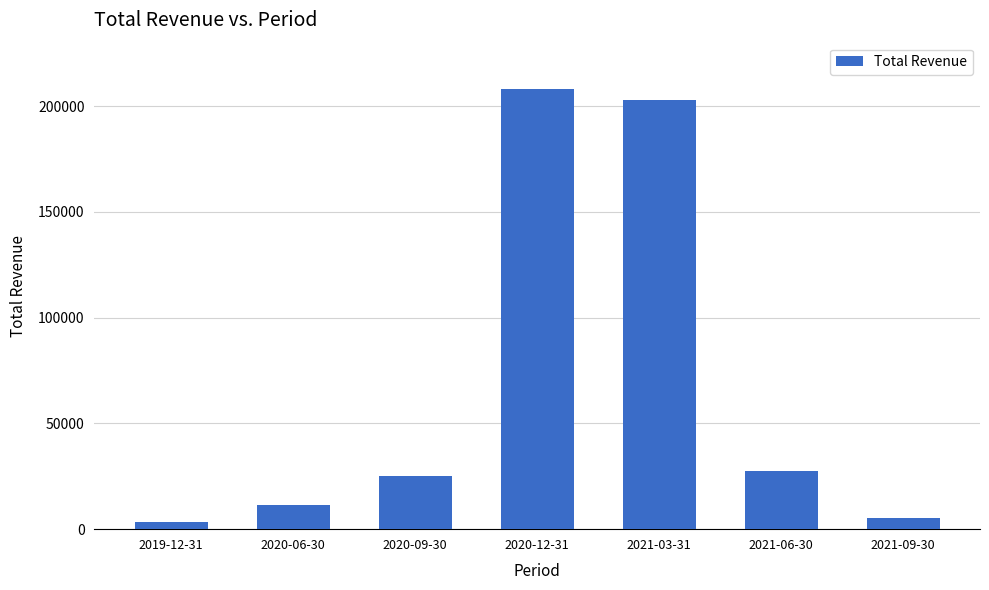

What is the difference between the values at 2020-06-30 and 2021-06-30?

16400